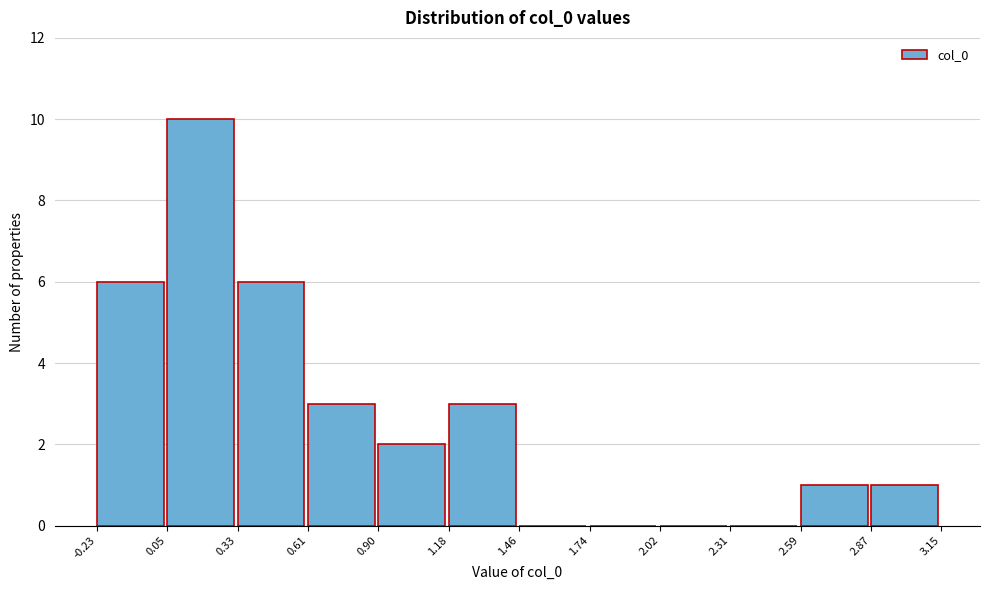

What is the height of the bar covering 0.61 to 0.90 on the x-axis? The values are not printed on the chart, so give them approximately, as read against the axis.

3